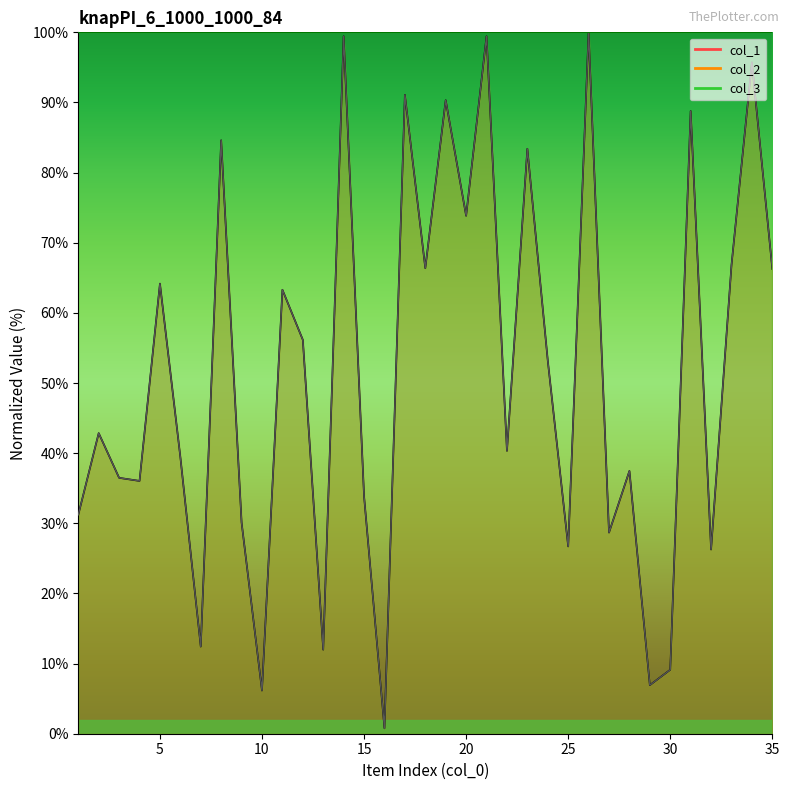

What is the average value of the col_1 series?

51.4